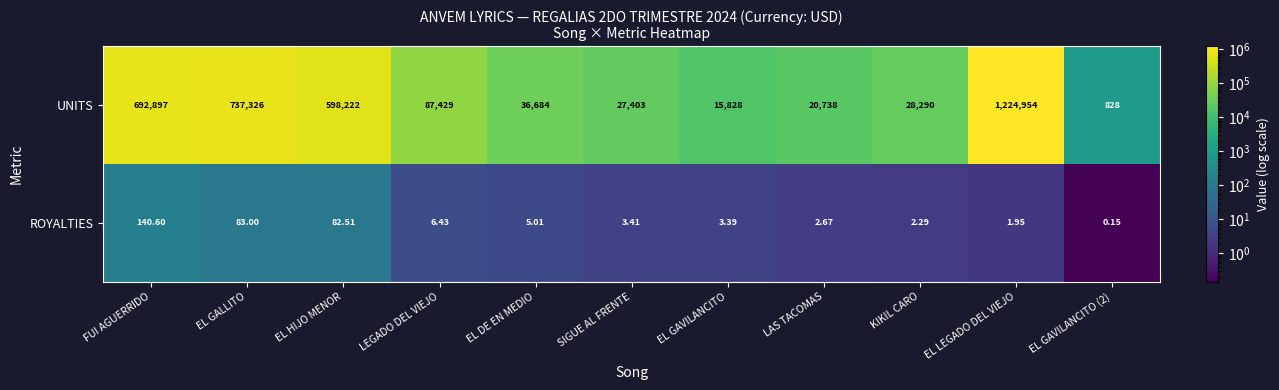

Which label corresponds to the largest value in the chart?

EL LEGADO DEL VIEJO